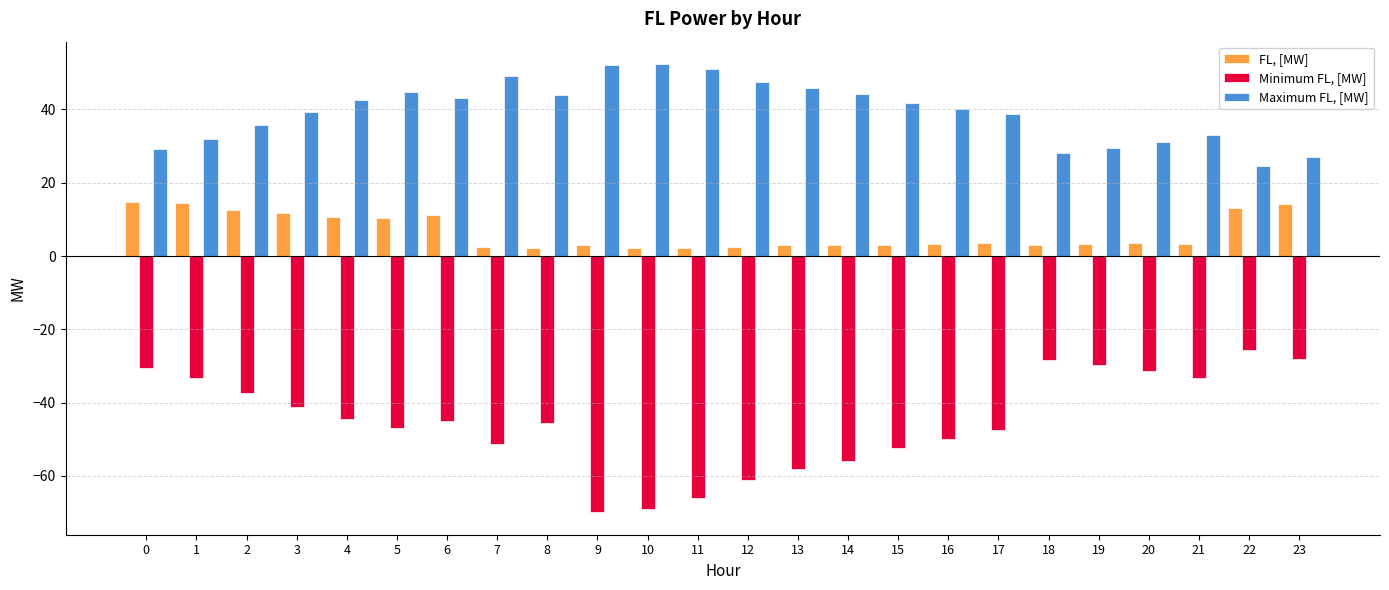

What is the difference between the maximum and minimum values in the Minimum FL, [MW] series?

44.3